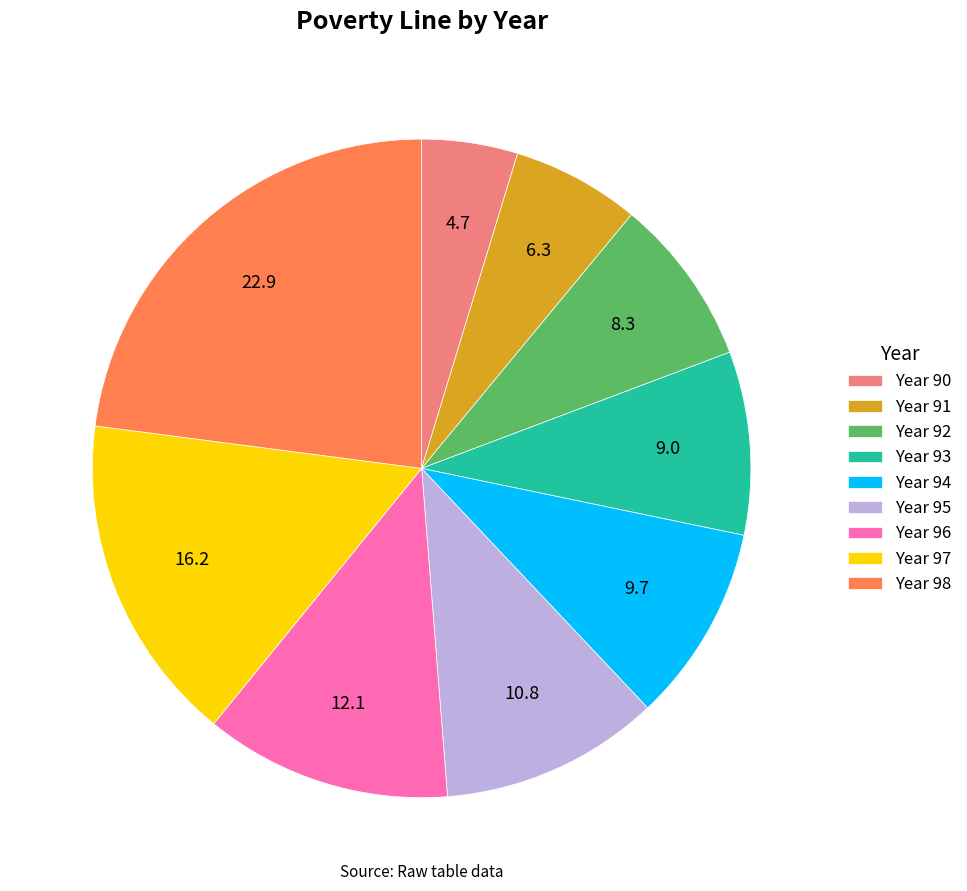

Between Year 90 and Year 98, which is larger?

Year 98